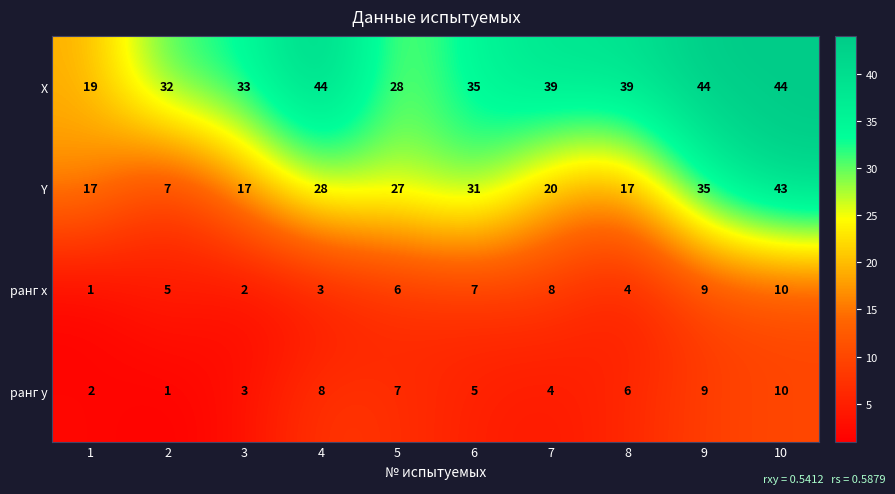

What is the minimum value for Y?

7